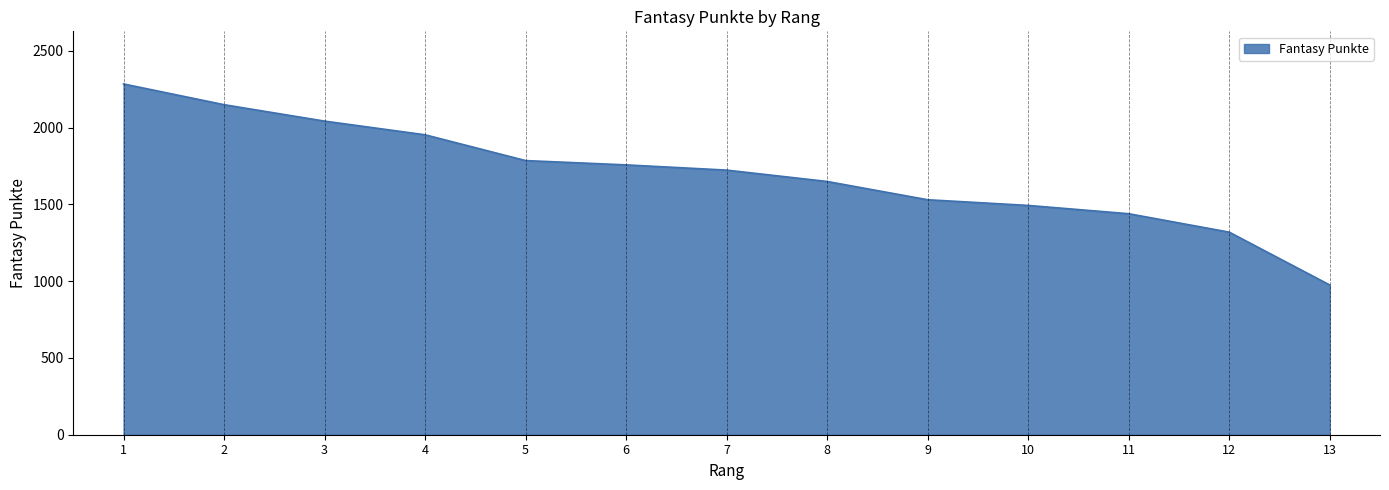

Read the value at 11, to the nearest 10.

1440